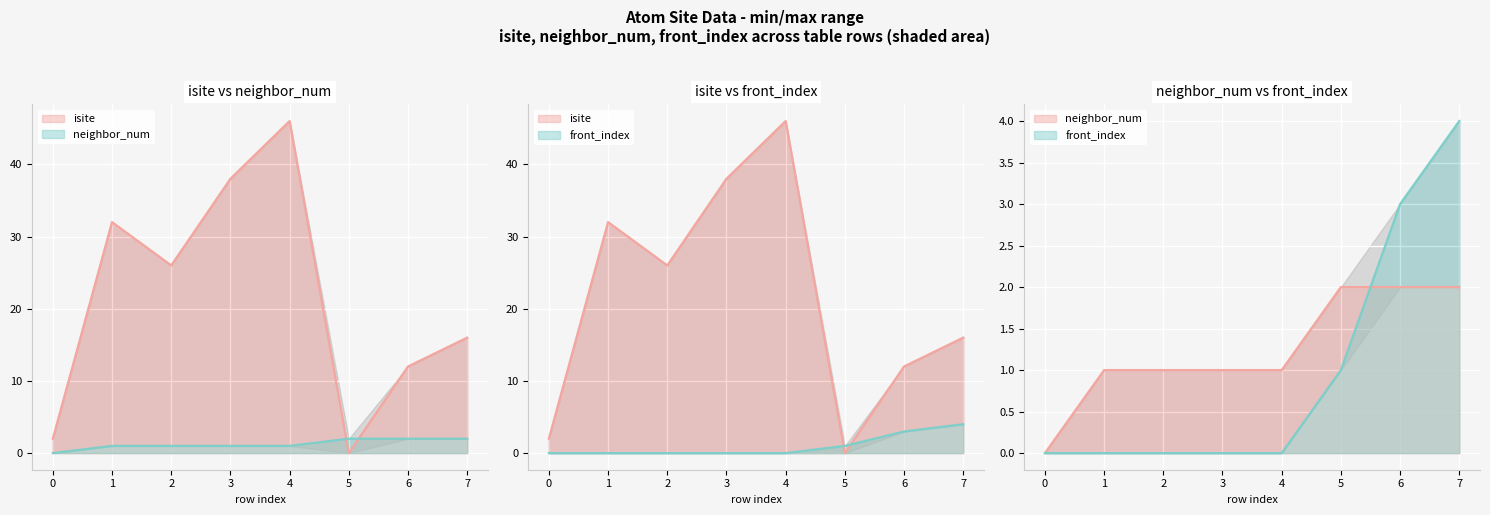

Reading left to right, extract all data points from this chart.

isite: 2	32	26	38	46	0	12	16
neighbor_num: 0	1	1	1	1	2	2	2
front_index: 0	0	0	0	0	1	3	4